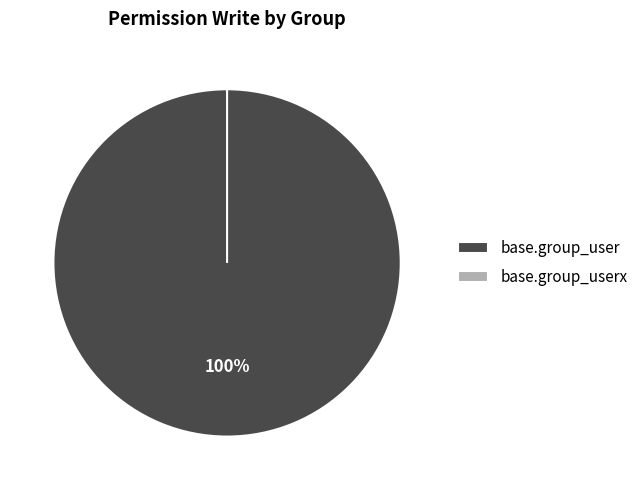

Is it true that base.group_user is 89% of the pie?

False